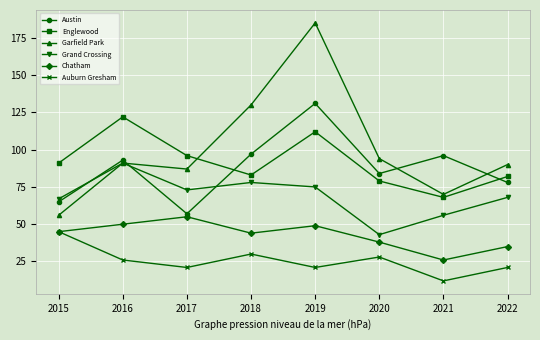

How many lines are shown in the chart?

6